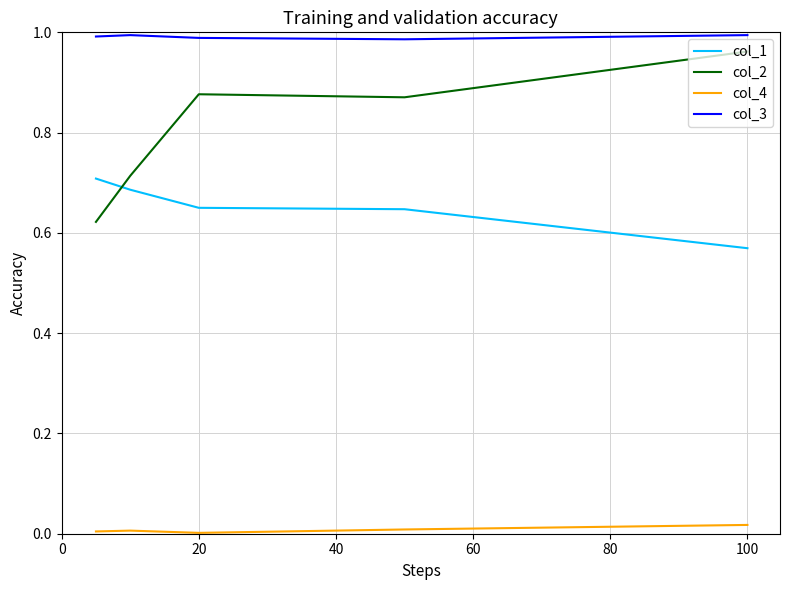

True or false: col_4 and col_3 intersect in this chart.

False